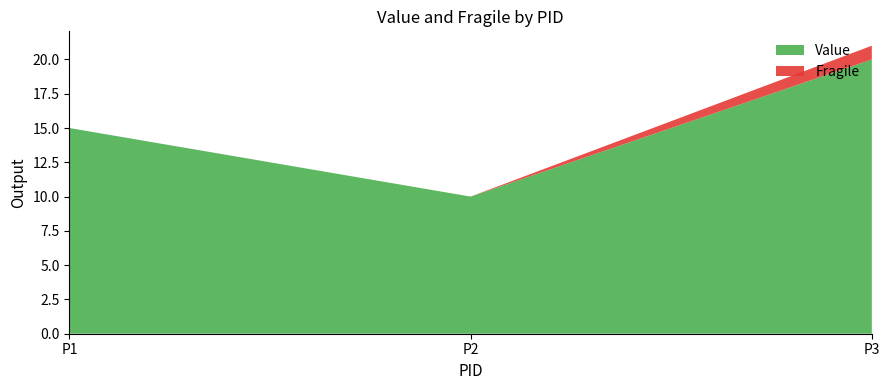

Reading left to right, list all the values displayed in this chart.

Value: 15	10	20
Fragile: 0	0	1